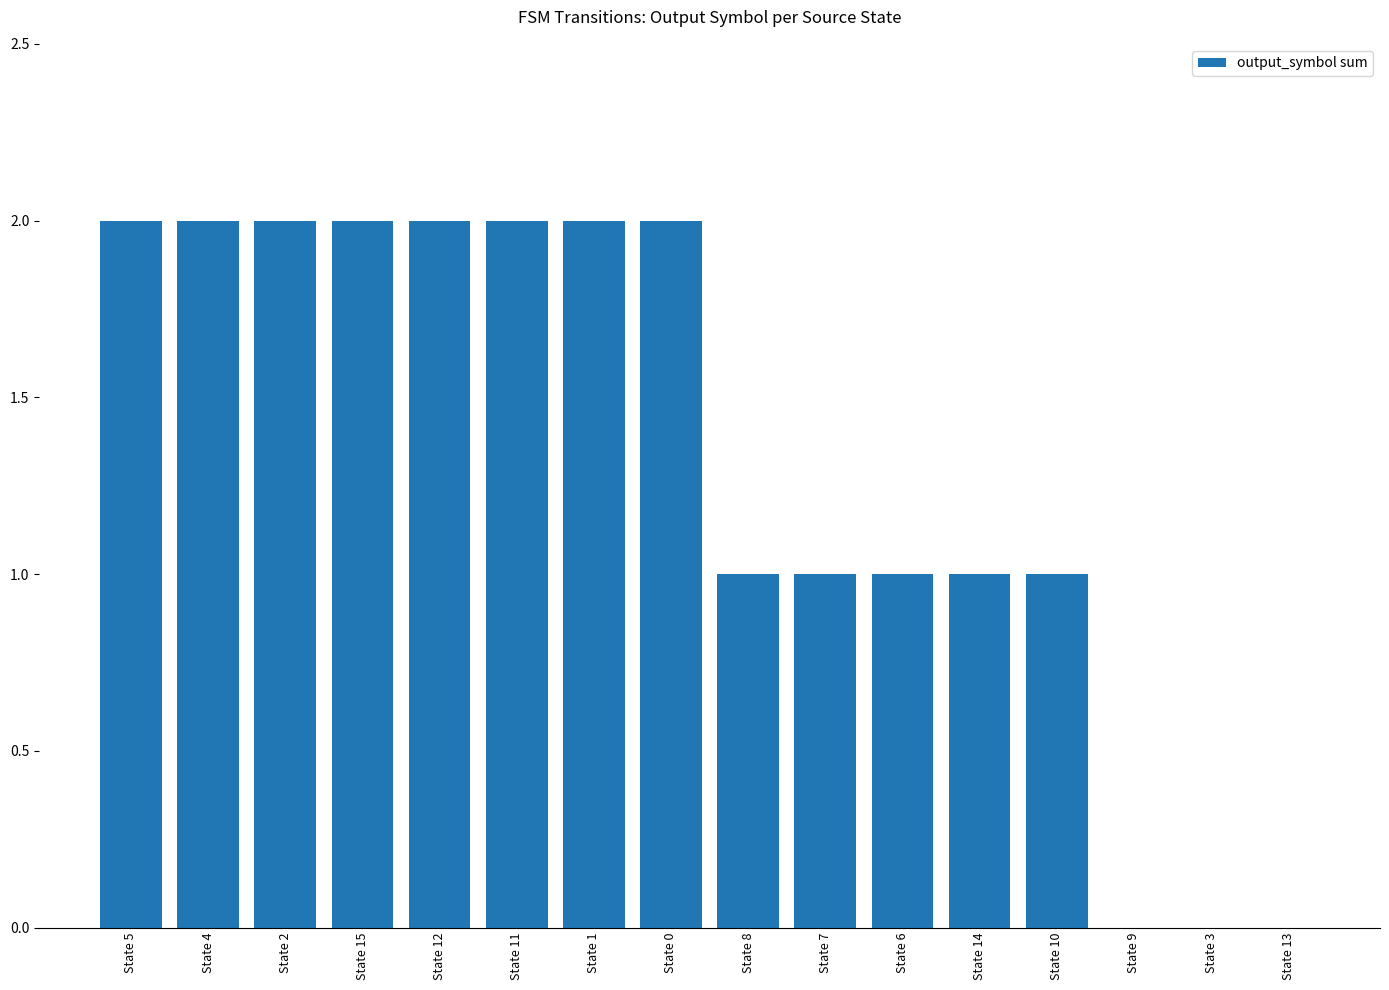

Is it true that the value at State 12 is 2?

True